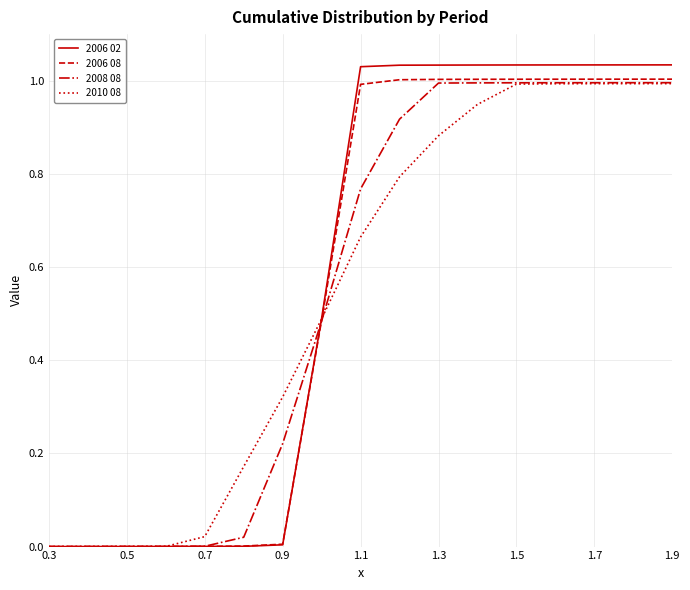

Which series has the widest spread of values?

2006 02